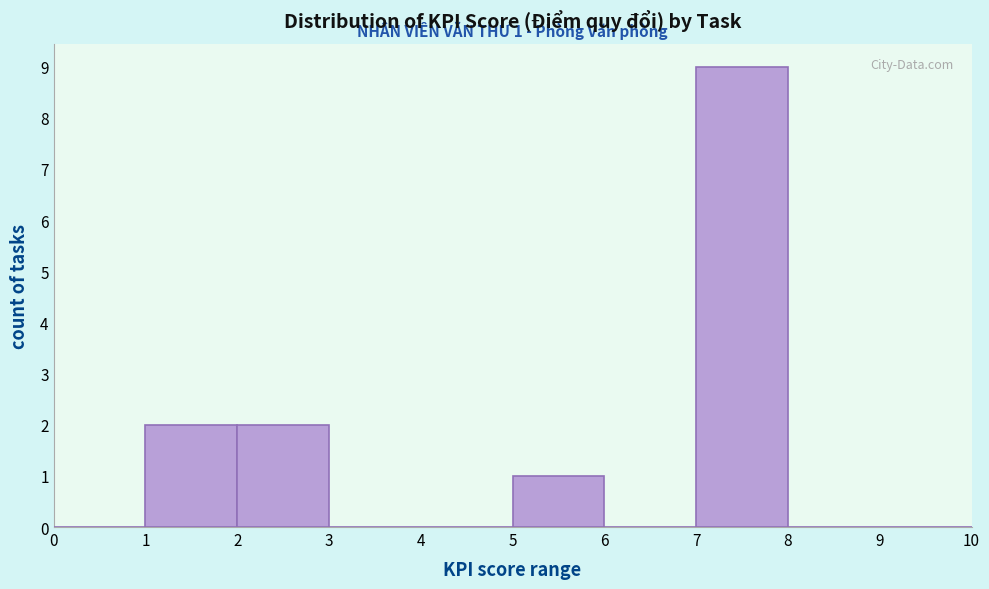

Which range on the x-axis has the tallest bar?

7 to 8